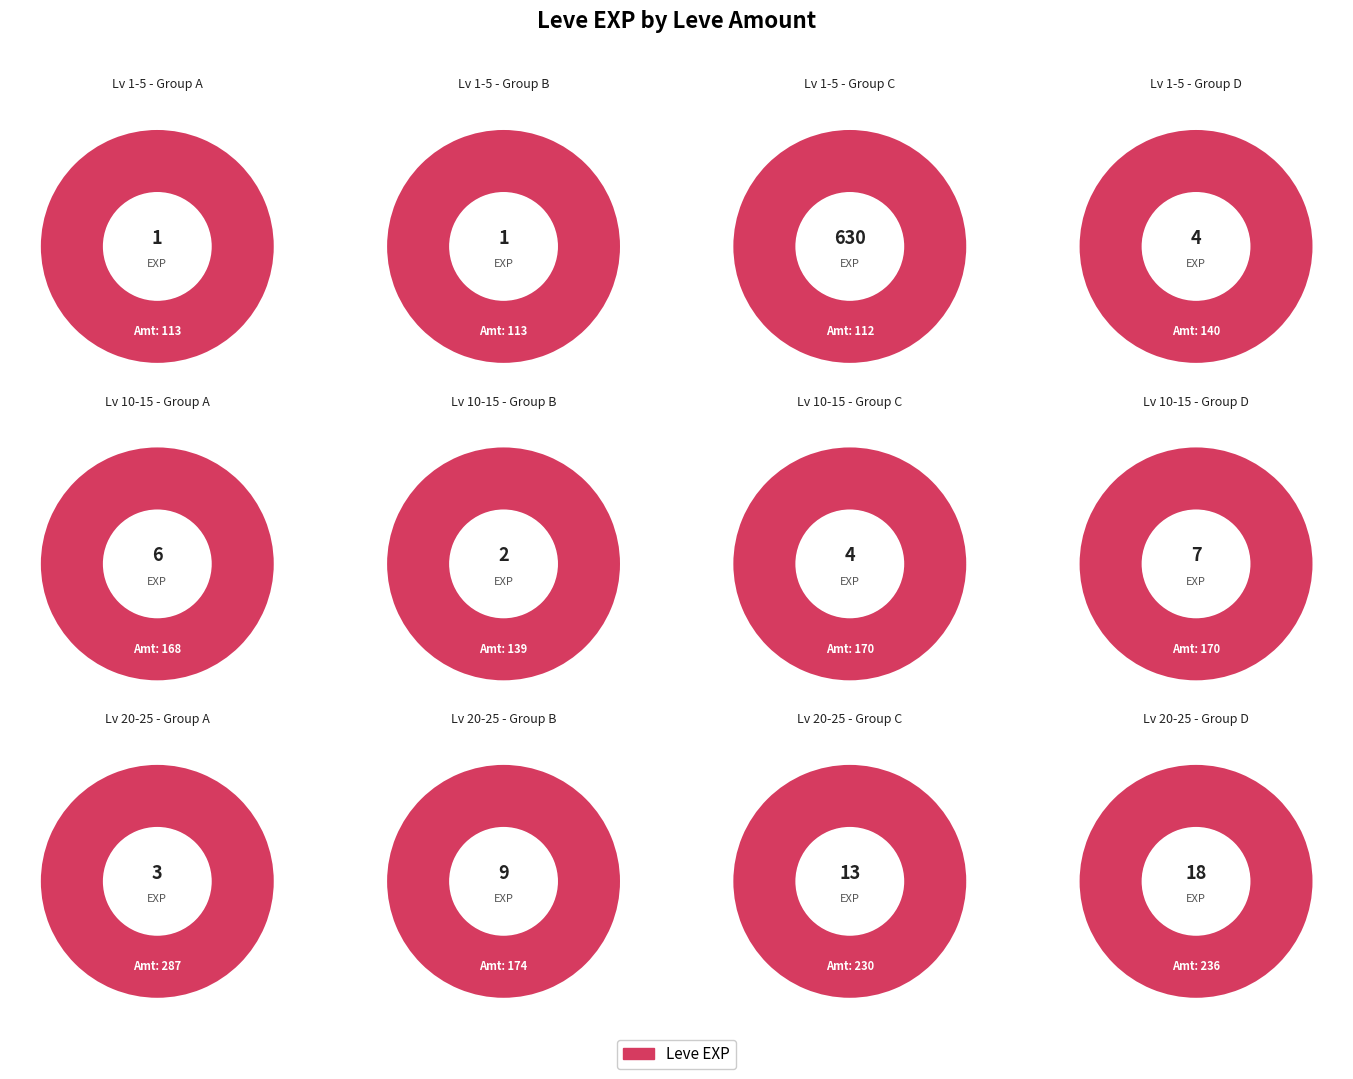

Between Gridania's Got Talent and Daddy's Little Girl, which series saw the biggest shift?

Leve EXP